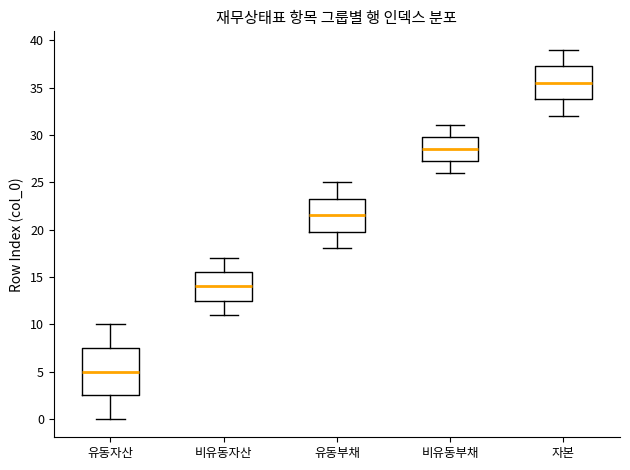

Where does the upper whisker of the box for 유동자산 end on the y-axis? The values are not printed on the chart, so give them approximately, as read against the axis.

10.0